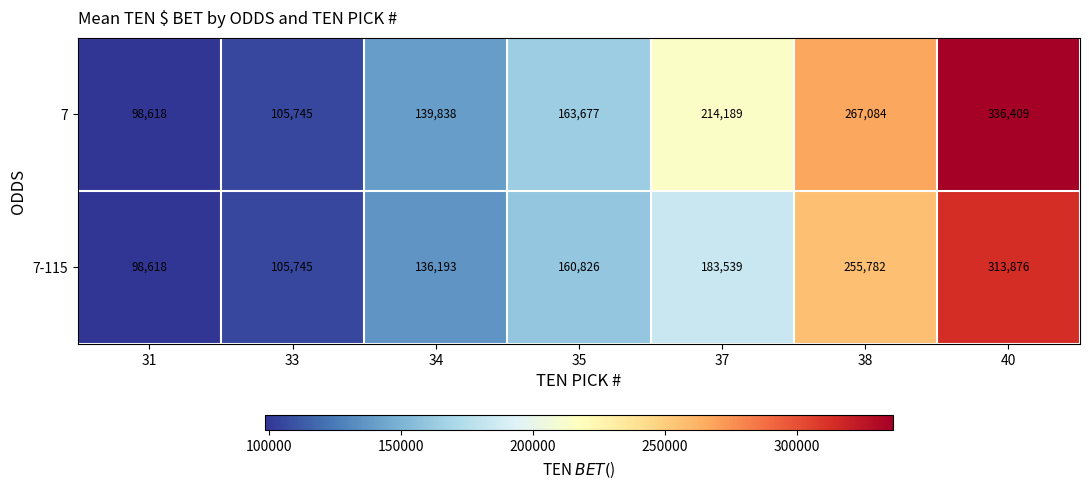

Is it true that 7-115 equals 162624 at 31?

False